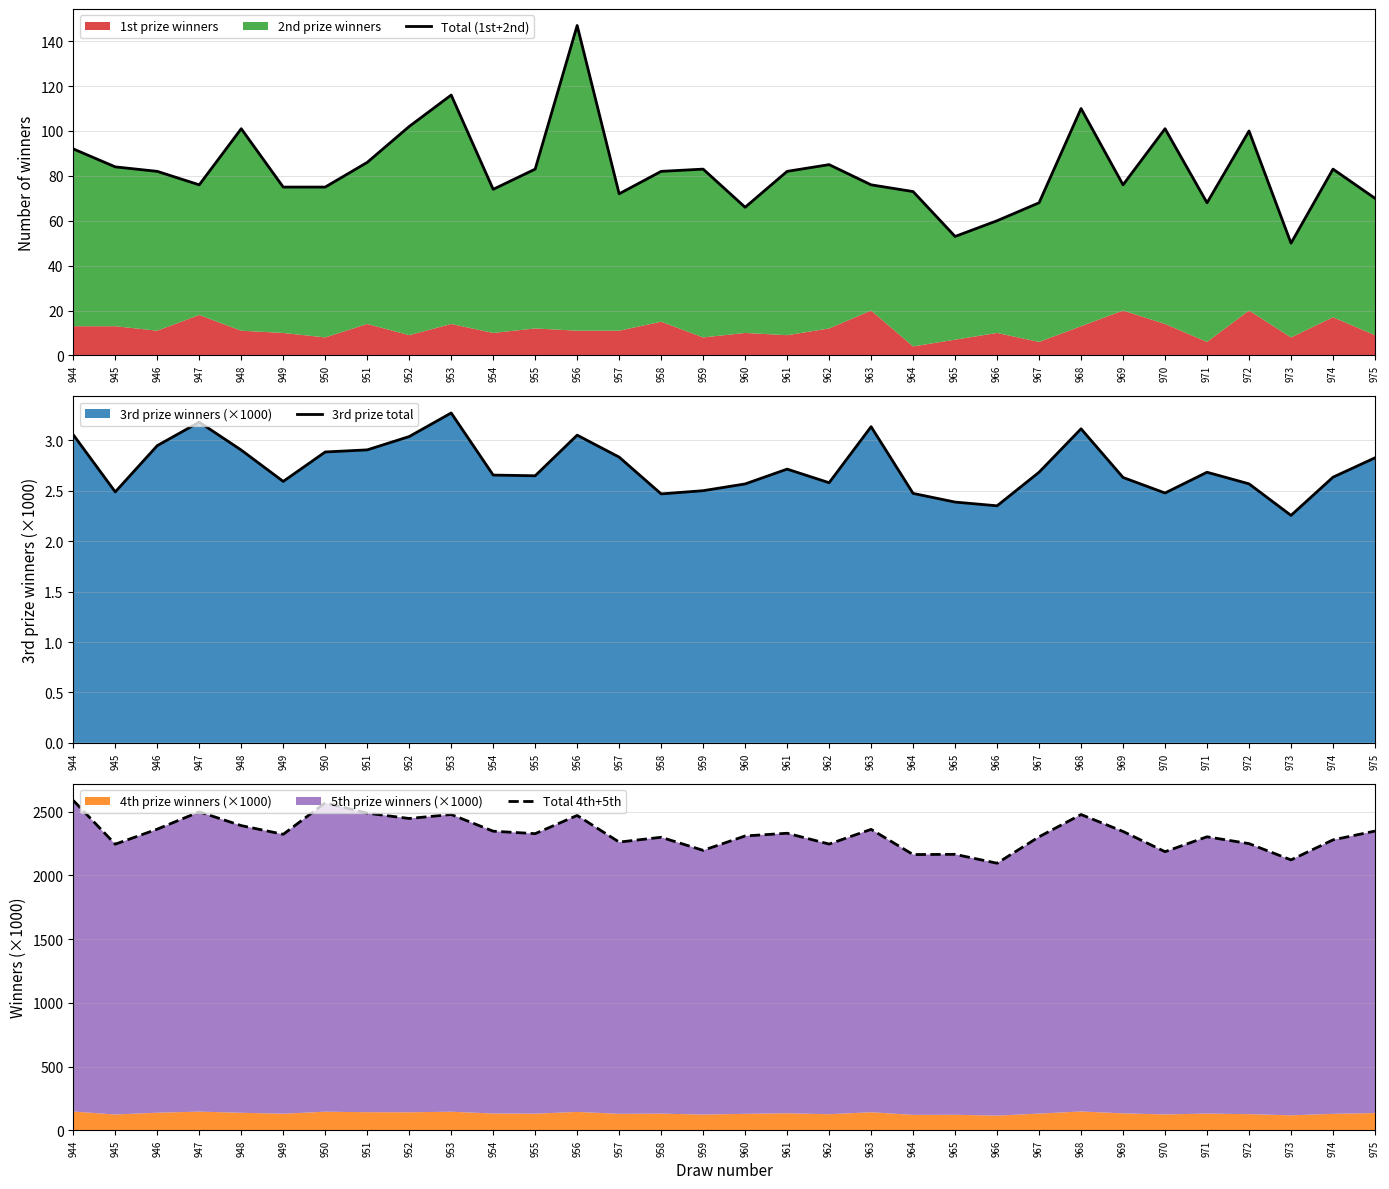

The Total 4th+5th series shows 2278.8 at 974. True or false?

True